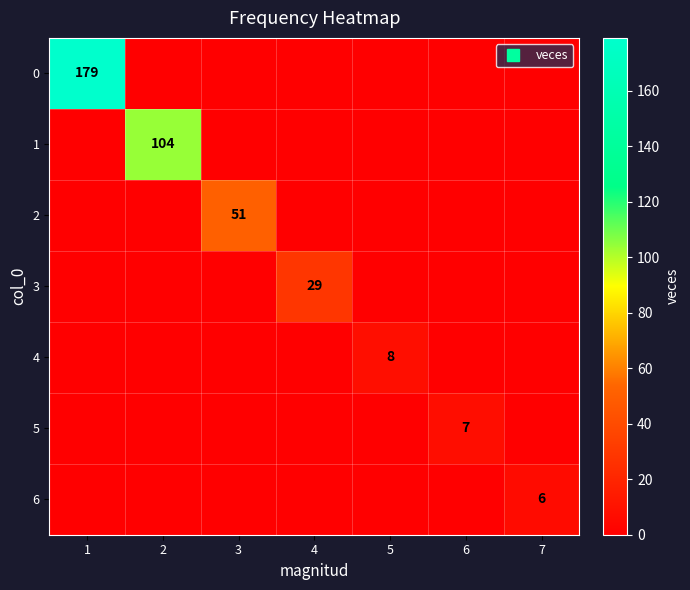

True or false: 4 has a value of 8 at 5.

True